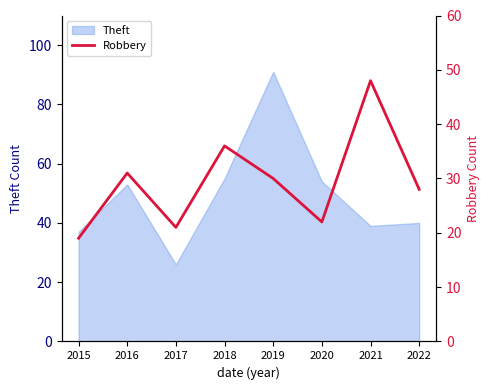

At which category does the data reach its first local valley?

2017